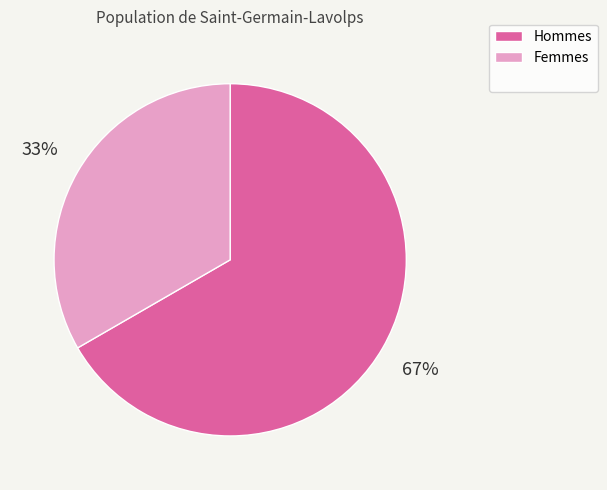

Does any single category account for the majority?

Yes